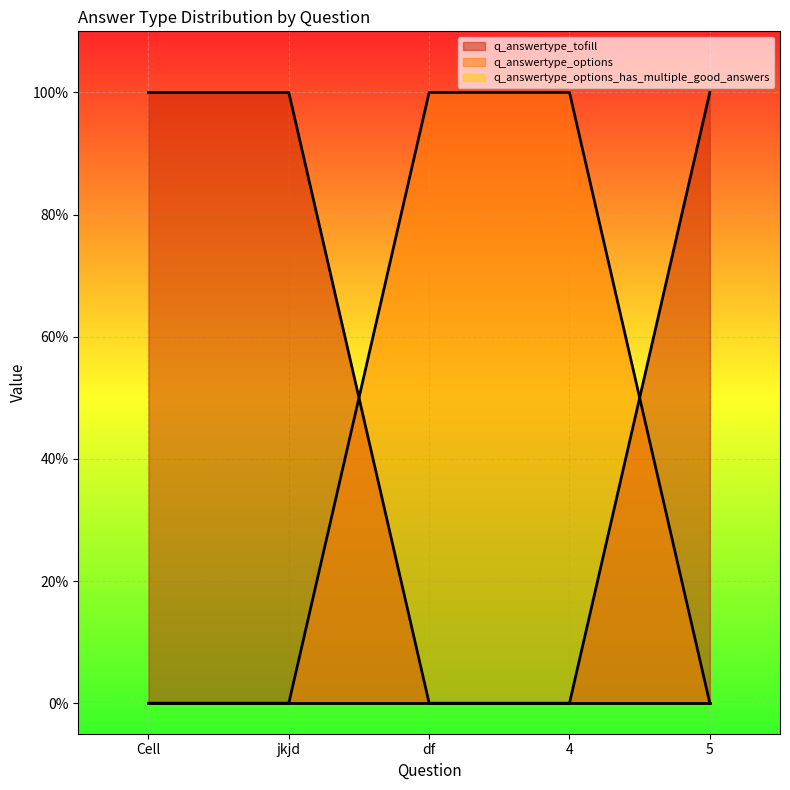

What is the ratio of the value at 5 to the value at Cell?

1.0